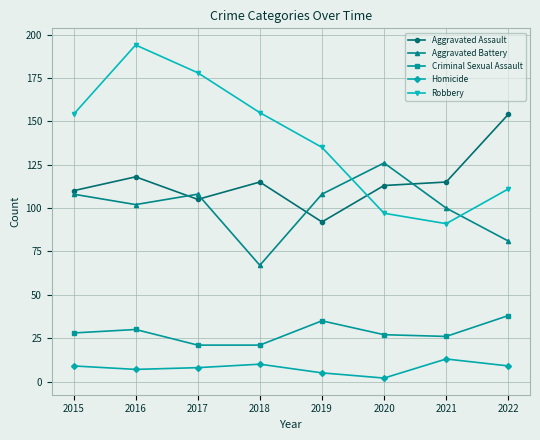

How many categories are shown in the chart?

8